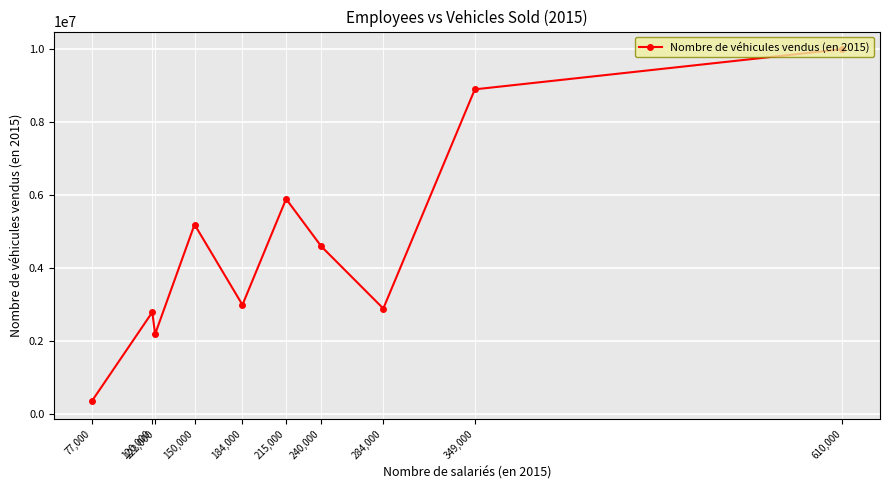

Reading left to right, what are all the values shown in this chart?

77,000=360000	120,000=2800000	122,000=2200000	150,000=5200000	184,000=3000000	215,000=5900000	240,000=4600000	284,000=2900000	349,000=8900000	610,000=10000000